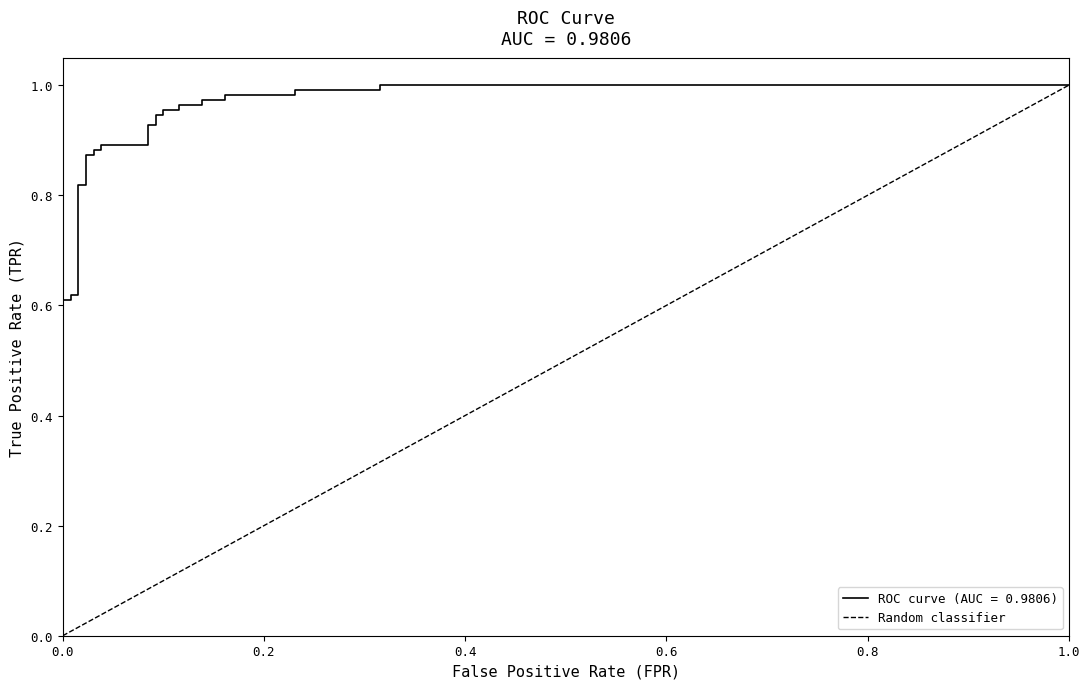

What is the greatest value displayed?

1